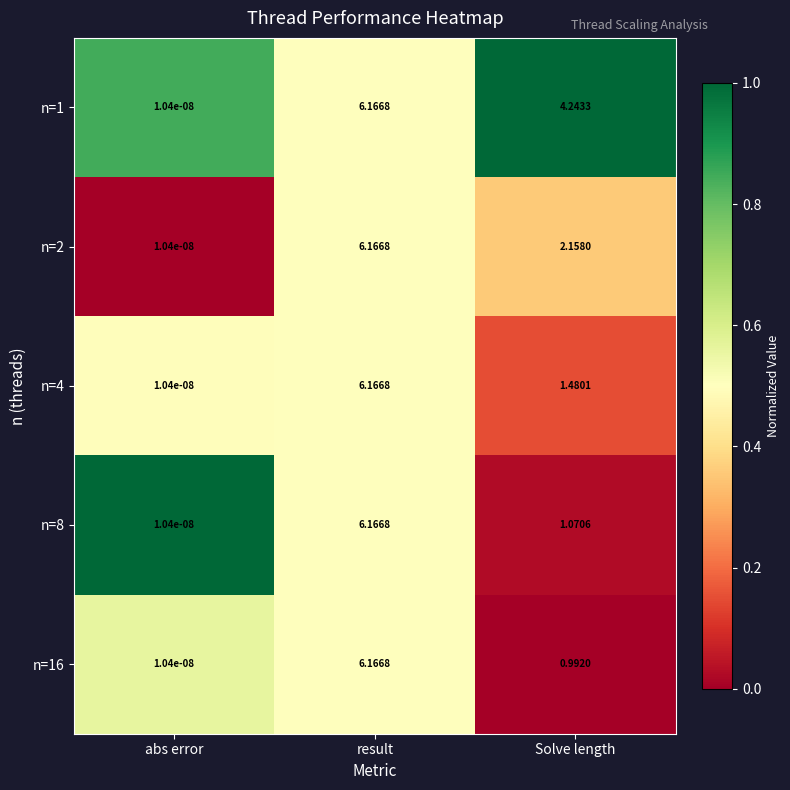

Where does the n=8 series first go above 1?

result